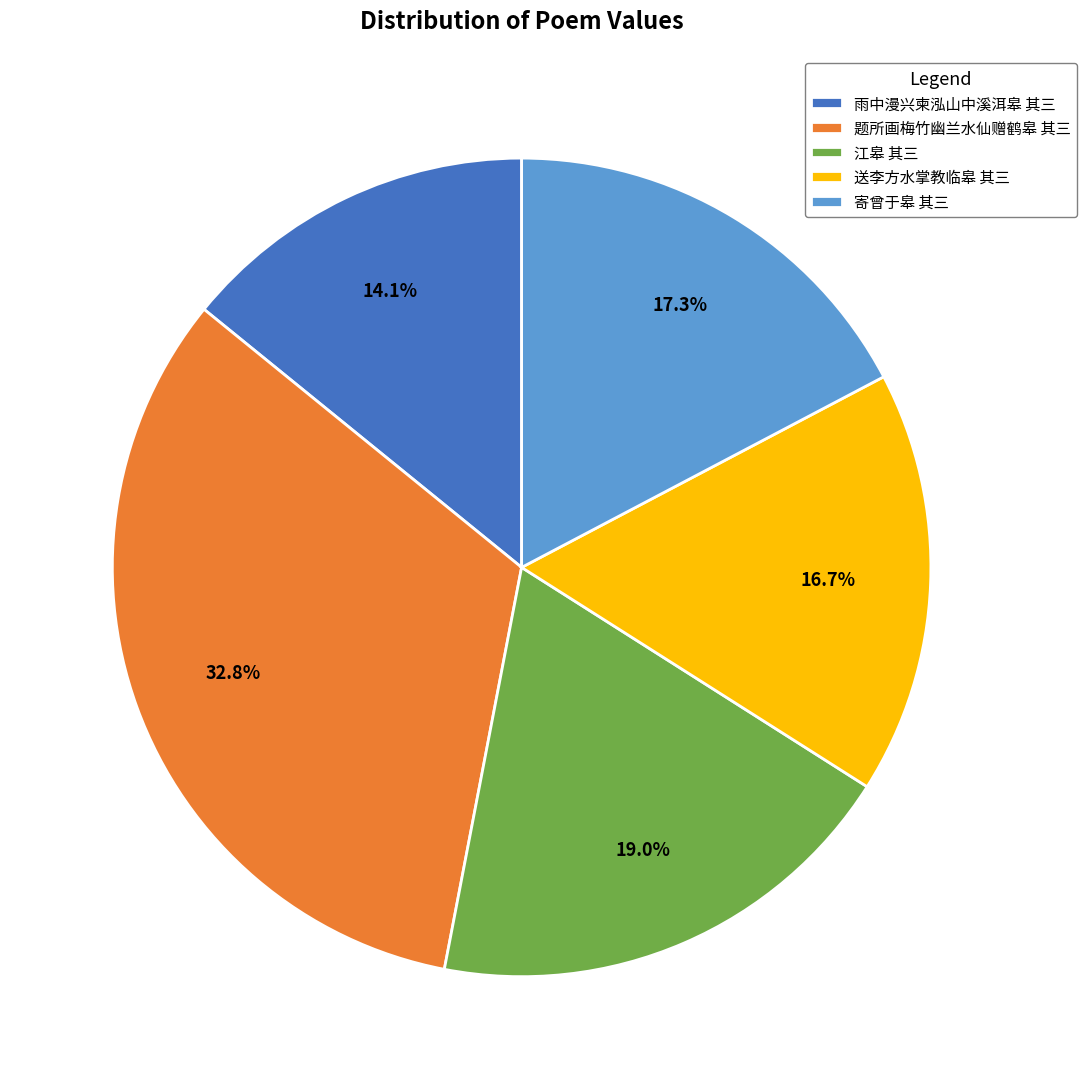

How many segments does this pie chart have?

5